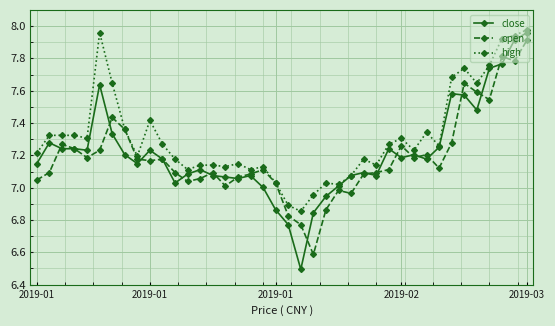

Which series has the largest total across all categories?

high